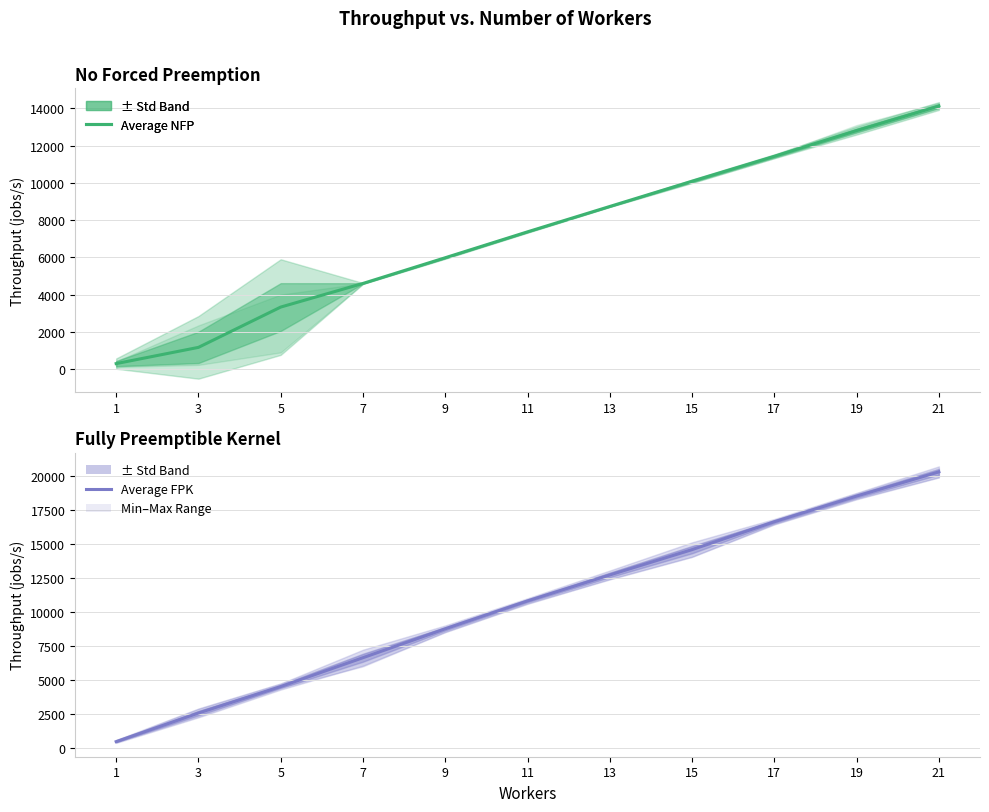

Is the value of Average FPK at 1 greater than the value of Average NFP at 5?

No